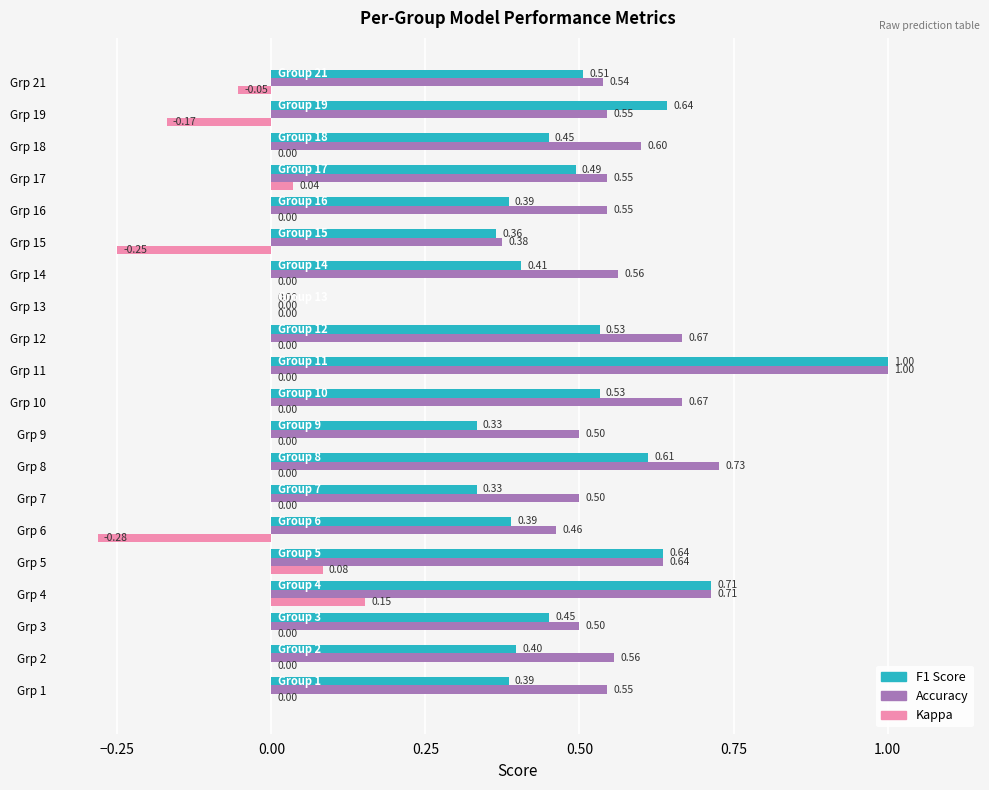

At which category is the sum across all series the highest?

Grp 11